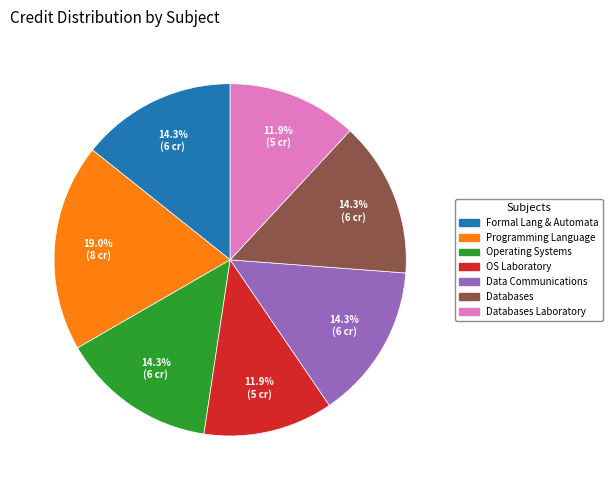

Does any single category account for the majority?

No